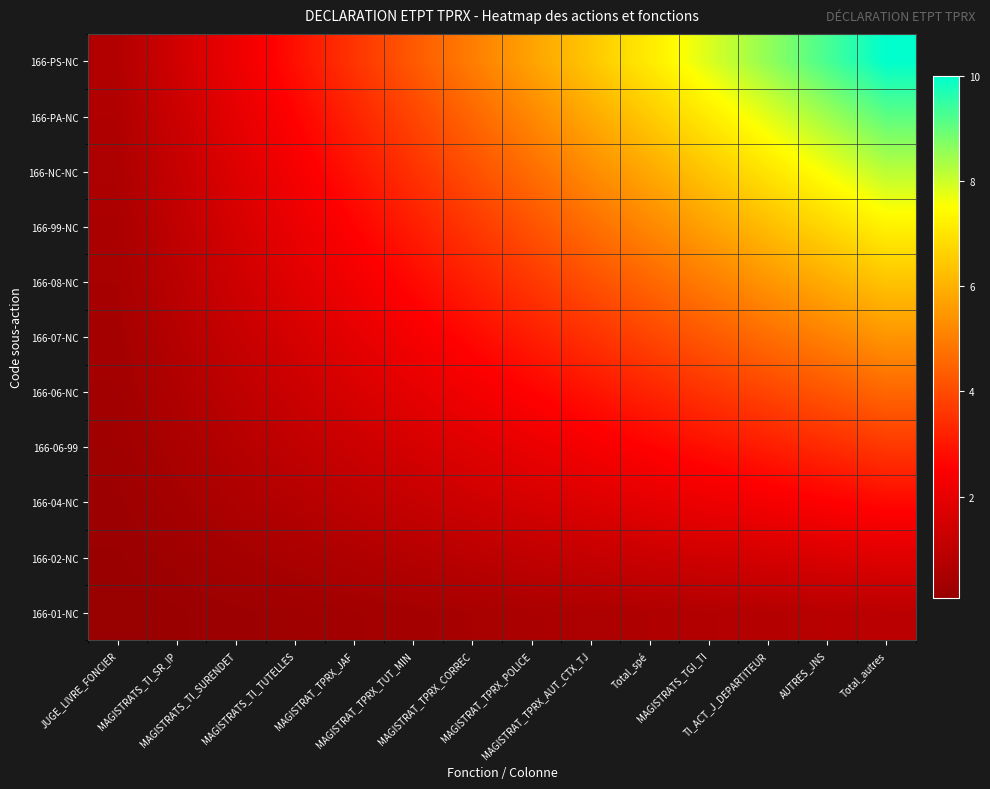

Reading left to right, what are all the values shown in this chart?

166-01-NC: JUGE_LIVRE_FONCIER=0.1	MAGISTRATS_TI_SR_IP=0.1	MAGISTRATS_TI_SURENDET=0.2	MAGISTRATS_TI_TUTELLES=0.3	MAGISTRAT_TPRX_JAF=0.3	MAGISTRAT_TPRX_TUT_MIN=0.4	MAGISTRAT_TPRX_CORREC=0.5	MAGISTRAT_TPRX_POLICE=0.5	MAGISTRAT_TPRX_AUT_CTX_TJ=0.6	Total_spé=0.6	MAGISTRATS_TGI_TI=0.7	TI_ACT_J_DEPARTITEUR=0.8	AUTRES_JNS=0.8	Total_autres=0.9
166-02-NC: JUGE_LIVRE_FONCIER=0.1	MAGISTRATS_TI_SR_IP=0.3	MAGISTRATS_TI_SURENDET=0.4	MAGISTRATS_TI_TUTELLES=0.5	MAGISTRAT_TPRX_JAF=0.6	MAGISTRAT_TPRX_TUT_MIN=0.8	MAGISTRAT_TPRX_CORREC=0.9	MAGISTRAT_TPRX_POLICE=1.0	MAGISTRAT_TPRX_AUT_CTX_TJ=1.2	Total_spé=1.3	MAGISTRATS_TGI_TI=1.4	TI_ACT_J_DEPARTITEUR=1.6	AUTRES_JNS=1.7	Total_autres=1.8
166-04-NC: JUGE_LIVRE_FONCIER=0.2	MAGISTRATS_TI_SR_IP=0.4	MAGISTRATS_TI_SURENDET=0.6	MAGISTRATS_TI_TUTELLES=0.8	MAGISTRAT_TPRX_JAF=1.0	MAGISTRAT_TPRX_TUT_MIN=1.2	MAGISTRAT_TPRX_CORREC=1.4	MAGISTRAT_TPRX_POLICE=1.6	MAGISTRAT_TPRX_AUT_CTX_TJ=1.8	Total_spé=1.9	MAGISTRATS_TGI_TI=2.1	TI_ACT_J_DEPARTITEUR=2.3	AUTRES_JNS=2.5	Total_autres=2.7
166-06-99: JUGE_LIVRE_FONCIER=0.3	MAGISTRATS_TI_SR_IP=0.5	MAGISTRATS_TI_SURENDET=0.8	MAGISTRATS_TI_TUTELLES=1.0	MAGISTRAT_TPRX_JAF=1.3	MAGISTRAT_TPRX_TUT_MIN=1.6	MAGISTRAT_TPRX_CORREC=1.8	MAGISTRAT_TPRX_POLICE=2.1	MAGISTRAT_TPRX_AUT_CTX_TJ=2.3	Total_spé=2.6	MAGISTRATS_TGI_TI=2.9	TI_ACT_J_DEPARTITEUR=3.1	AUTRES_JNS=3.4	Total_autres=3.6
166-06-NC: JUGE_LIVRE_FONCIER=0.3	MAGISTRATS_TI_SR_IP=0.6	MAGISTRATS_TI_SURENDET=1.0	MAGISTRATS_TI_TUTELLES=1.3	MAGISTRAT_TPRX_JAF=1.6	MAGISTRAT_TPRX_TUT_MIN=1.9	MAGISTRAT_TPRX_CORREC=2.3	MAGISTRAT_TPRX_POLICE=2.6	MAGISTRAT_TPRX_AUT_CTX_TJ=2.9	Total_spé=3.2	MAGISTRATS_TGI_TI=3.6	TI_ACT_J_DEPARTITEUR=3.9	AUTRES_JNS=4.2	Total_autres=4.5
166-07-NC: JUGE_LIVRE_FONCIER=0.4	MAGISTRATS_TI_SR_IP=0.8	MAGISTRATS_TI_SURENDET=1.2	MAGISTRATS_TI_TUTELLES=1.6	MAGISTRAT_TPRX_JAF=1.9	MAGISTRAT_TPRX_TUT_MIN=2.3	MAGISTRAT_TPRX_CORREC=2.7	MAGISTRAT_TPRX_POLICE=3.1	MAGISTRAT_TPRX_AUT_CTX_TJ=3.5	Total_spé=3.9	MAGISTRATS_TGI_TI=4.3	TI_ACT_J_DEPARTITEUR=4.7	AUTRES_JNS=5.1	Total_autres=5.5
166-08-NC: JUGE_LIVRE_FONCIER=0.5	MAGISTRATS_TI_SR_IP=0.9	MAGISTRATS_TI_SURENDET=1.4	MAGISTRATS_TI_TUTELLES=1.8	MAGISTRAT_TPRX_JAF=2.3	MAGISTRAT_TPRX_TUT_MIN=2.7	MAGISTRAT_TPRX_CORREC=3.2	MAGISTRAT_TPRX_POLICE=3.6	MAGISTRAT_TPRX_AUT_CTX_TJ=4.1	Total_spé=4.5	MAGISTRATS_TGI_TI=5.0	TI_ACT_J_DEPARTITEUR=5.5	AUTRES_JNS=5.9	Total_autres=6.4
166-99-NC: JUGE_LIVRE_FONCIER=0.5	MAGISTRATS_TI_SR_IP=1.0	MAGISTRATS_TI_SURENDET=1.6	MAGISTRATS_TI_TUTELLES=2.1	MAGISTRAT_TPRX_JAF=2.6	MAGISTRAT_TPRX_TUT_MIN=3.1	MAGISTRAT_TPRX_CORREC=3.6	MAGISTRAT_TPRX_POLICE=4.2	MAGISTRAT_TPRX_AUT_CTX_TJ=4.7	Total_spé=5.2	MAGISTRATS_TGI_TI=5.7	TI_ACT_J_DEPARTITEUR=6.2	AUTRES_JNS=6.8	Total_autres=7.3
166-NC-NC: JUGE_LIVRE_FONCIER=0.6	MAGISTRATS_TI_SR_IP=1.2	MAGISTRATS_TI_SURENDET=1.8	MAGISTRATS_TI_TUTELLES=2.3	MAGISTRAT_TPRX_JAF=2.9	MAGISTRAT_TPRX_TUT_MIN=3.5	MAGISTRAT_TPRX_CORREC=4.1	MAGISTRAT_TPRX_POLICE=4.7	MAGISTRAT_TPRX_AUT_CTX_TJ=5.3	Total_spé=5.8	MAGISTRATS_TGI_TI=6.4	TI_ACT_J_DEPARTITEUR=7.0	AUTRES_JNS=7.6	Total_autres=8.2
166-PA-NC: JUGE_LIVRE_FONCIER=0.6	MAGISTRATS_TI_SR_IP=1.3	MAGISTRATS_TI_SURENDET=1.9	MAGISTRATS_TI_TUTELLES=2.6	MAGISTRAT_TPRX_JAF=3.2	MAGISTRAT_TPRX_TUT_MIN=3.9	MAGISTRAT_TPRX_CORREC=4.5	MAGISTRAT_TPRX_POLICE=5.2	MAGISTRAT_TPRX_AUT_CTX_TJ=5.8	Total_spé=6.5	MAGISTRATS_TGI_TI=7.1	TI_ACT_J_DEPARTITEUR=7.8	AUTRES_JNS=8.4	Total_autres=9.1
166-PS-NC: JUGE_LIVRE_FONCIER=0.7	MAGISTRATS_TI_SR_IP=1.4	MAGISTRATS_TI_SURENDET=2.1	MAGISTRATS_TI_TUTELLES=2.9	MAGISTRAT_TPRX_JAF=3.6	MAGISTRAT_TPRX_TUT_MIN=4.3	MAGISTRAT_TPRX_CORREC=5.0	MAGISTRAT_TPRX_POLICE=5.7	MAGISTRAT_TPRX_AUT_CTX_TJ=6.4	Total_spé=7.1	MAGISTRATS_TGI_TI=7.9	TI_ACT_J_DEPARTITEUR=8.6	AUTRES_JNS=9.3	Total_autres=10.0